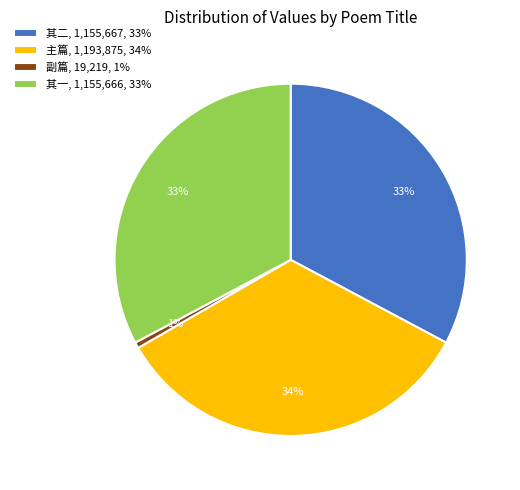

What is the smallest slice in the pie chart?

副篇, 19,219, 1%